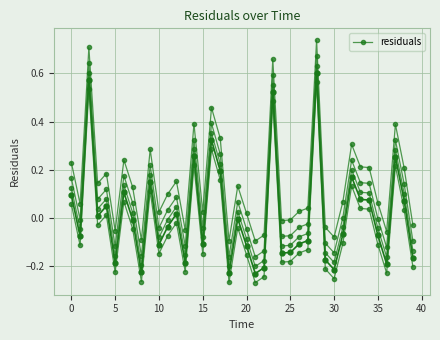

What is the minimum value shown in the chart?

-0.3